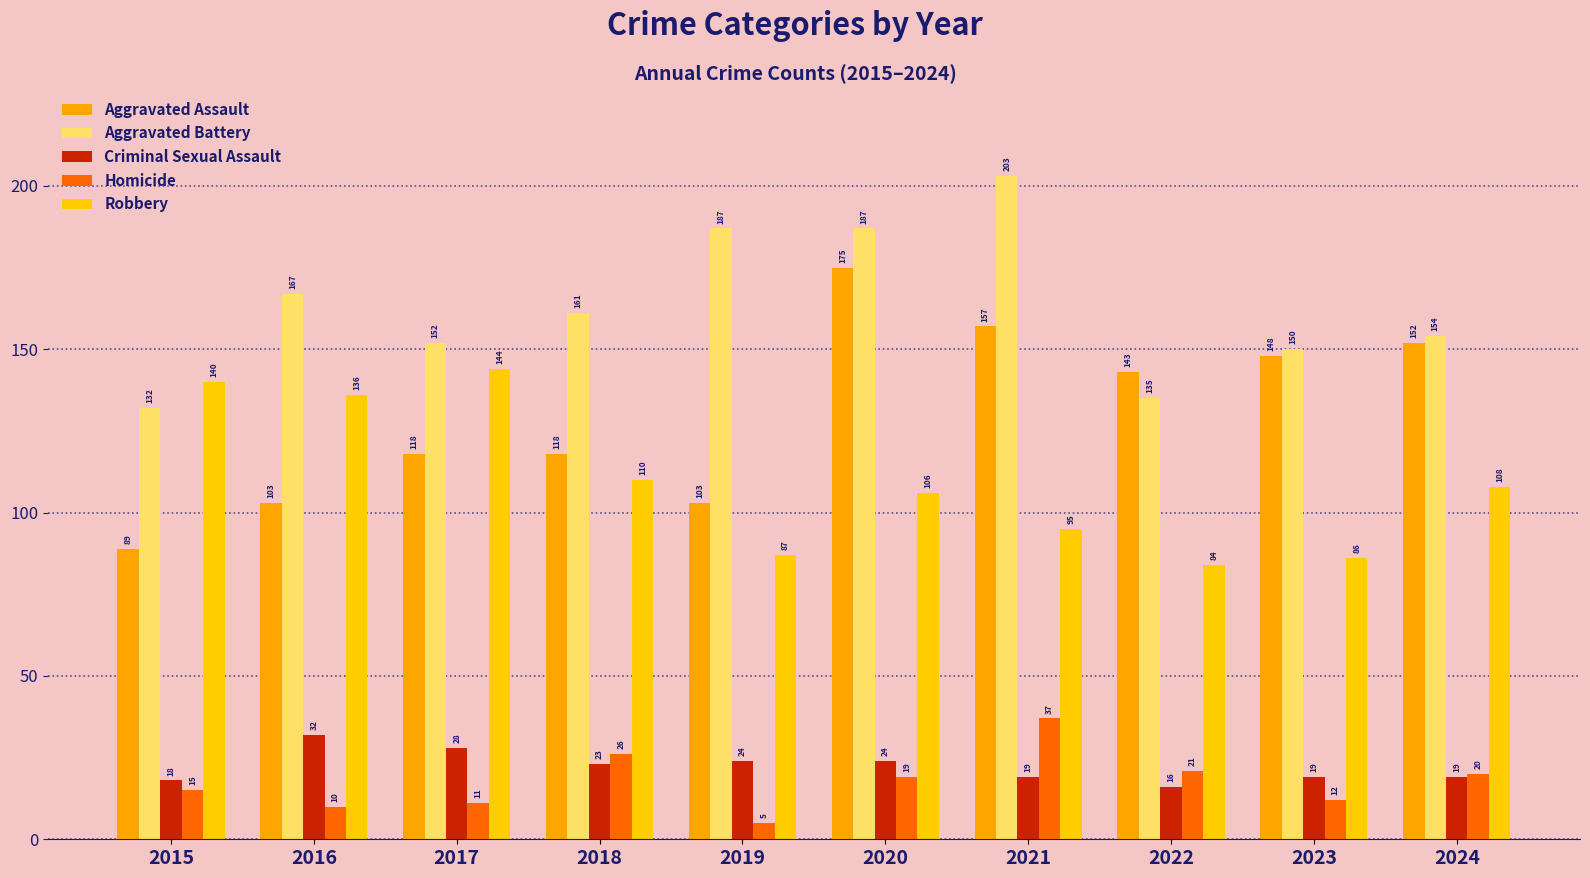

Reading right to left, what are all the values shown in this chart?

Aggravated Assault: 2024=152	2023=148	2022=143	2021=157	2020=175	2019=103	2018=118	2017=118	2016=103	2015=89
Aggravated Battery: 2024=154	2023=150	2022=135	2021=203	2020=187	2019=187	2018=161	2017=152	2016=167	2015=132
Criminal Sexual Assault: 2024=19	2023=19	2022=16	2021=19	2020=24	2019=24	2018=23	2017=28	2016=32	2015=18
Homicide: 2024=20	2023=12	2022=21	2021=37	2020=19	2019=5	2018=26	2017=11	2016=10	2015=15
Robbery: 2024=108	2023=86	2022=84	2021=95	2020=106	2019=87	2018=110	2017=144	2016=136	2015=140